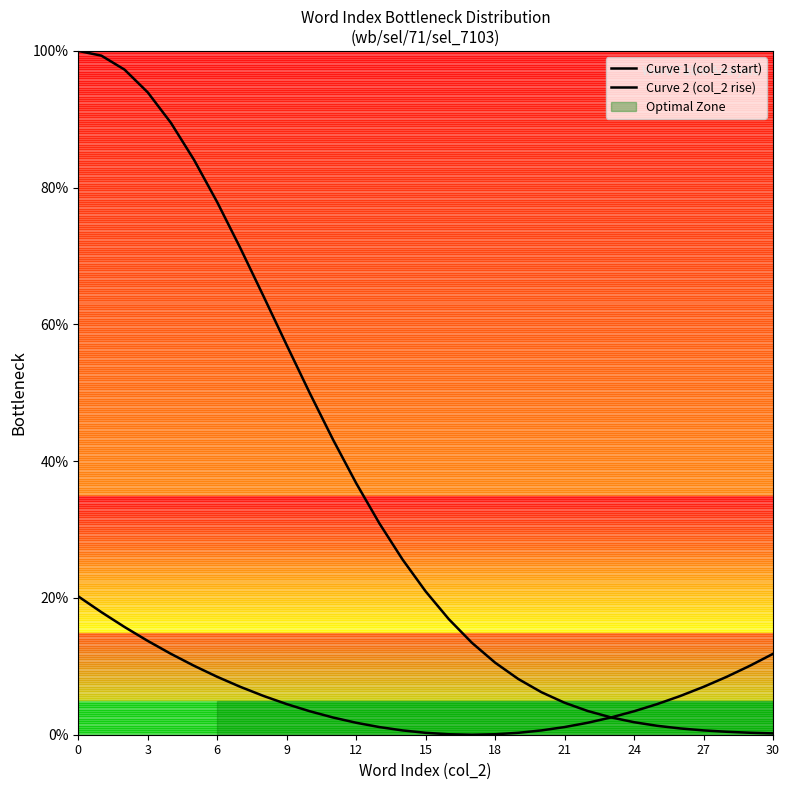

How many intersections are there between Curve 2 (col_2 rise) and Curve 1 (col_2 start)?

1